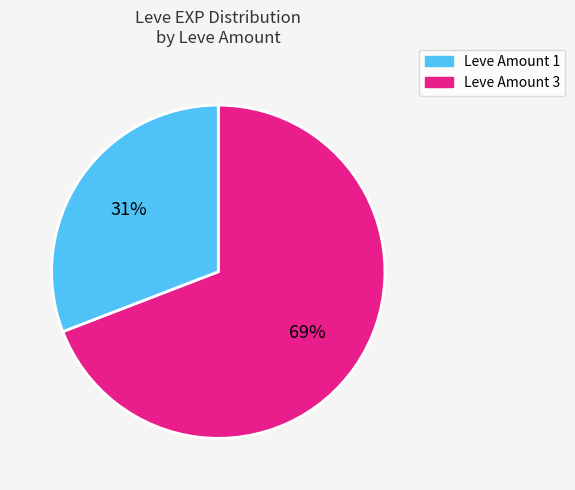

To the nearest percent, what is the average slice percentage?

50%